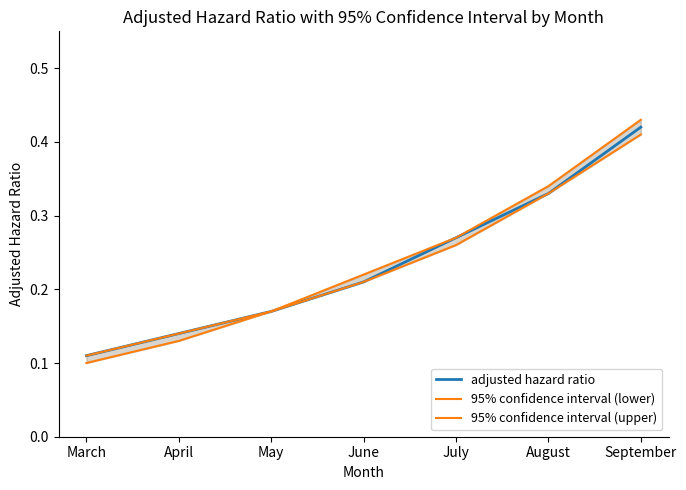

List the labels in order of 95% confidence interval (upper) value, largest first.

September, August, July, June, May, April, March